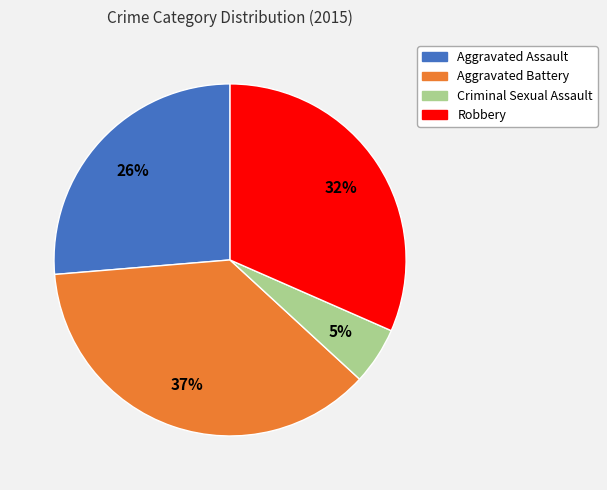

Which category has the biggest portion of the pie?

Aggravated Battery